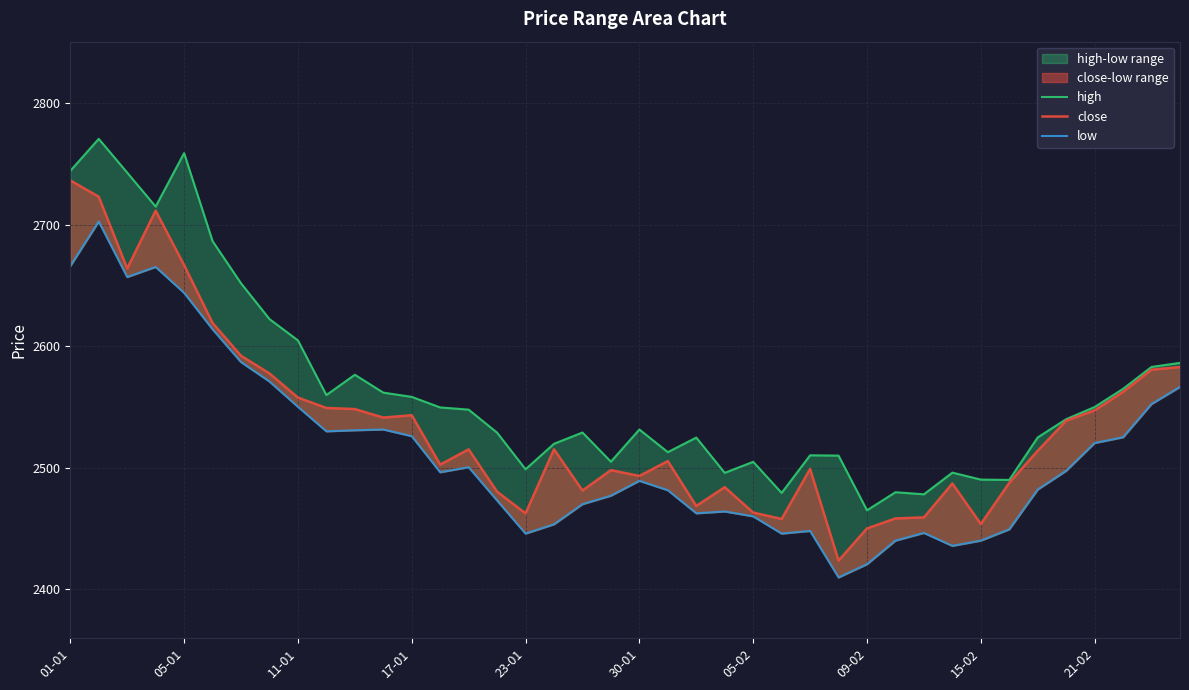

True or false: high and close intersect in this chart.

False